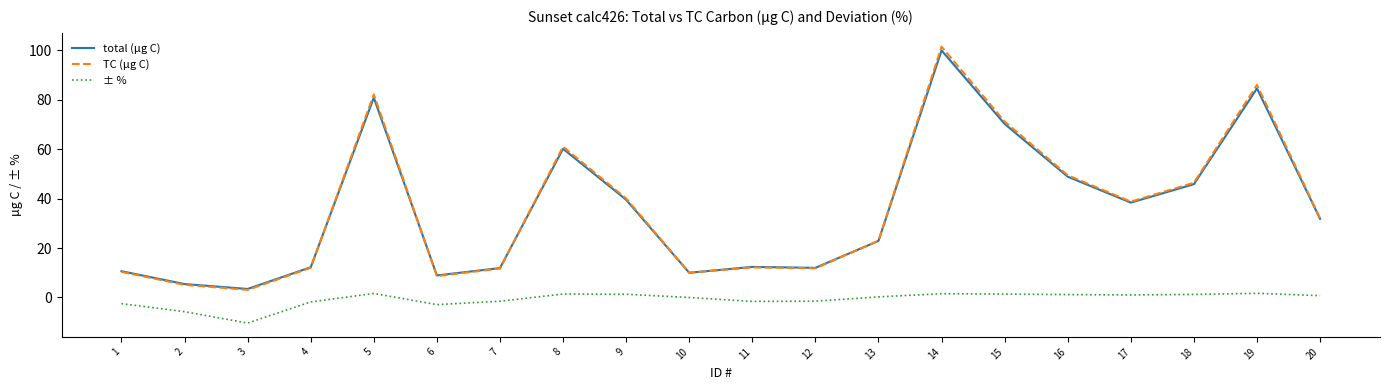

True or false: TC (µg C) and ± % intersect in this chart.

False